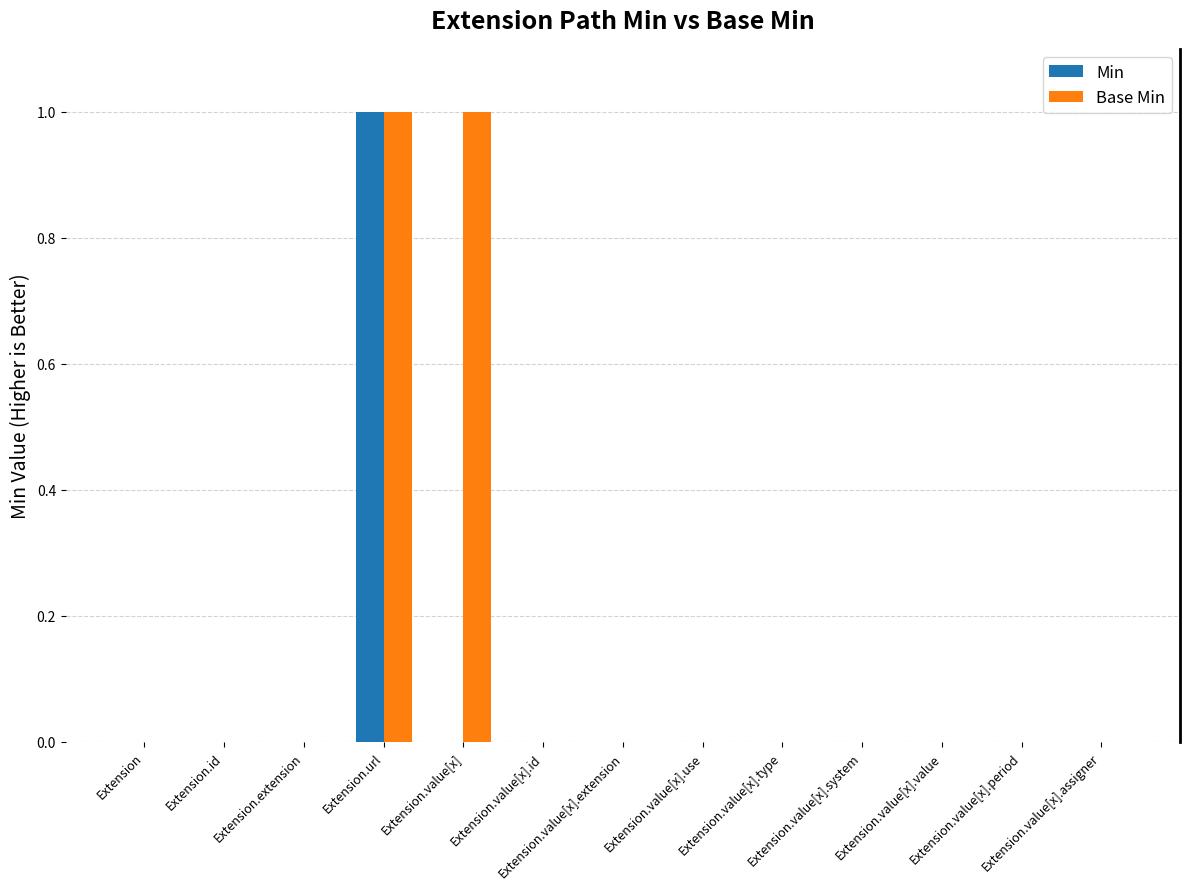

How many groups of bars are there?

13